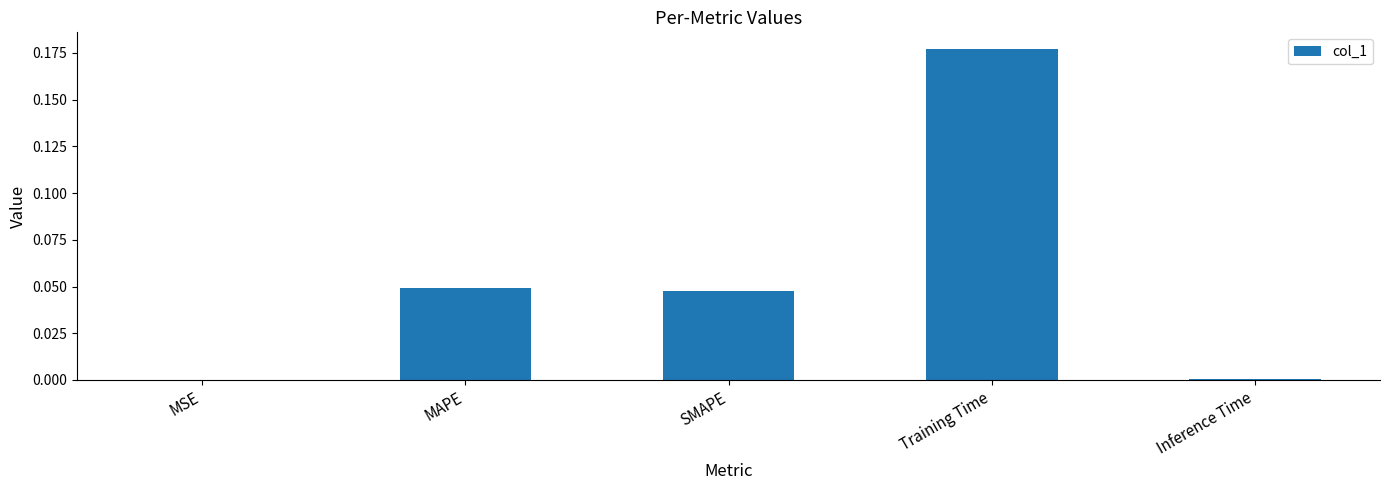

What is the sum of all values?

0.3